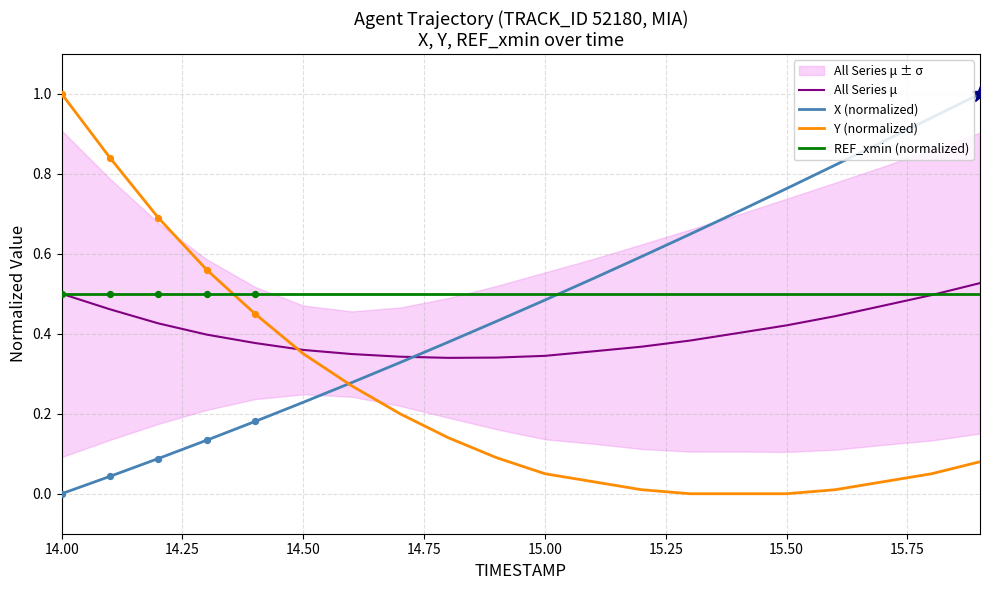

Which series reaches the minimum Y coordinate?

X (normalized)